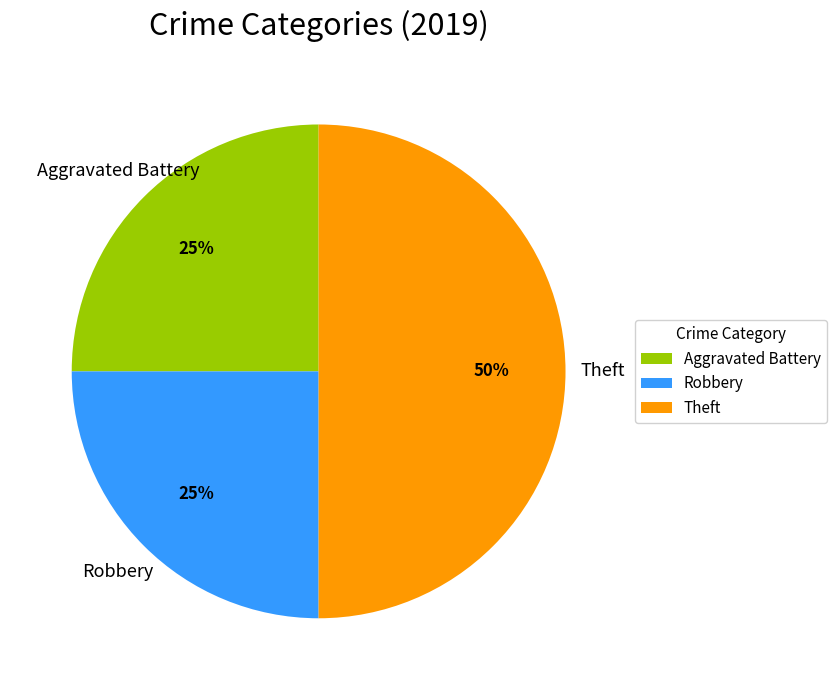

Does Aggravated Battery account for over 50% of the chart?

No